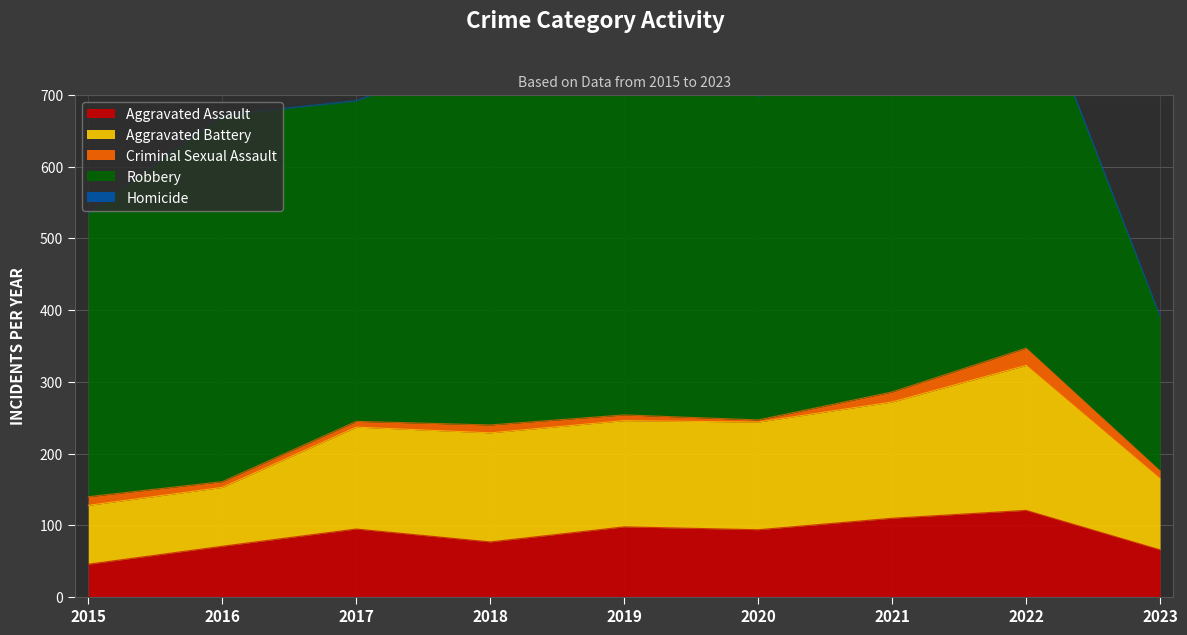

What is the difference between the highest and lowest values at 2021?

480